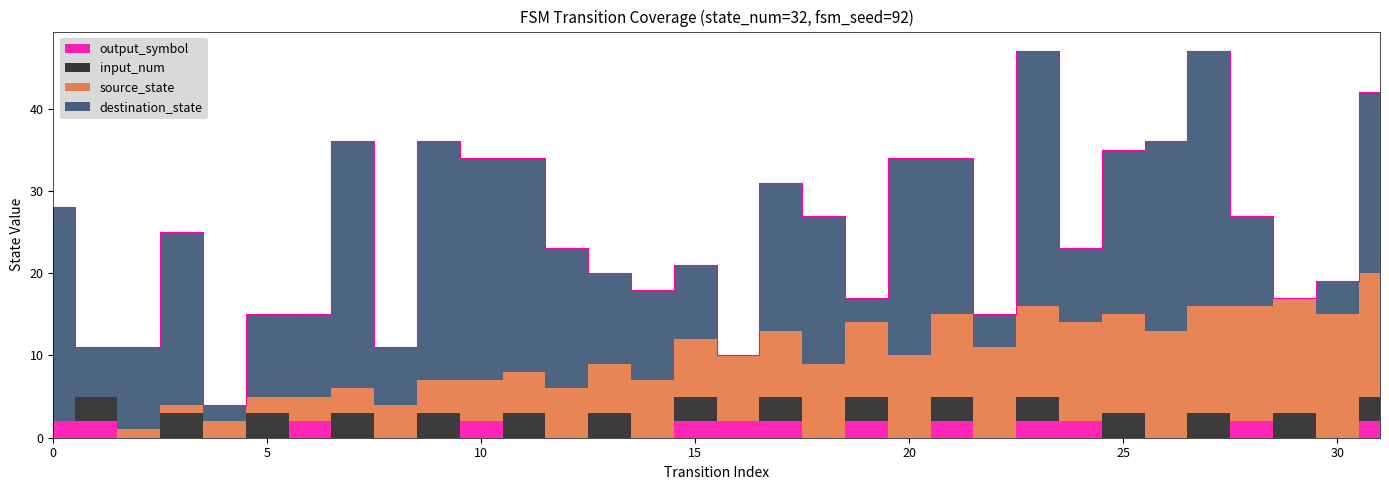

How many data points does each series have?

32